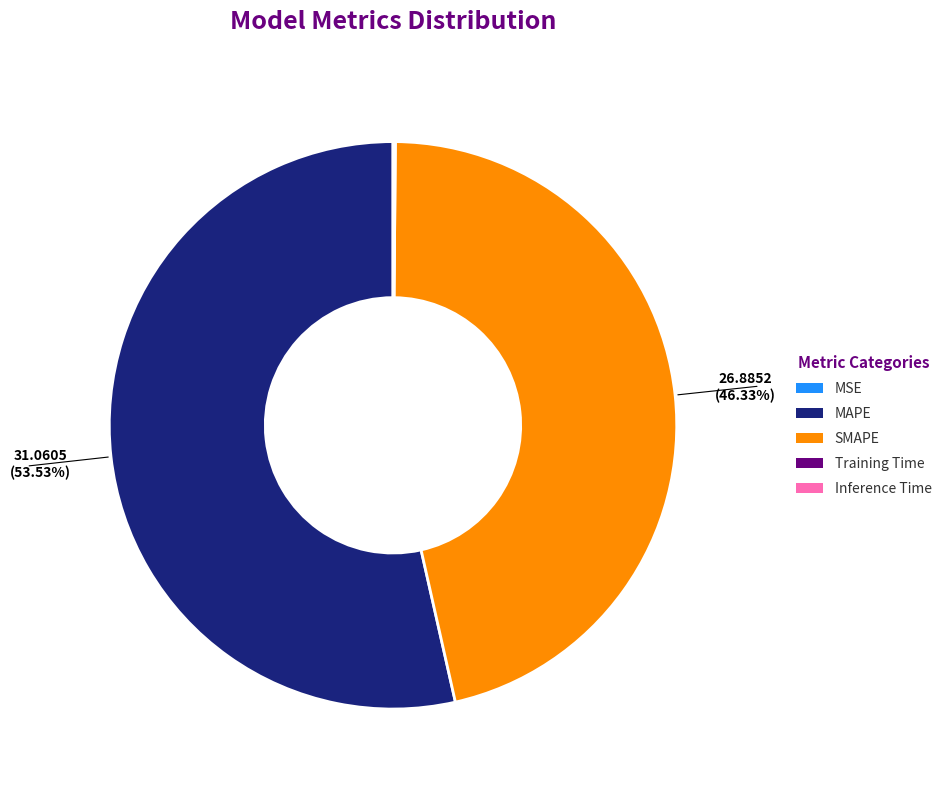

Which category accounts for the majority?

MAPE